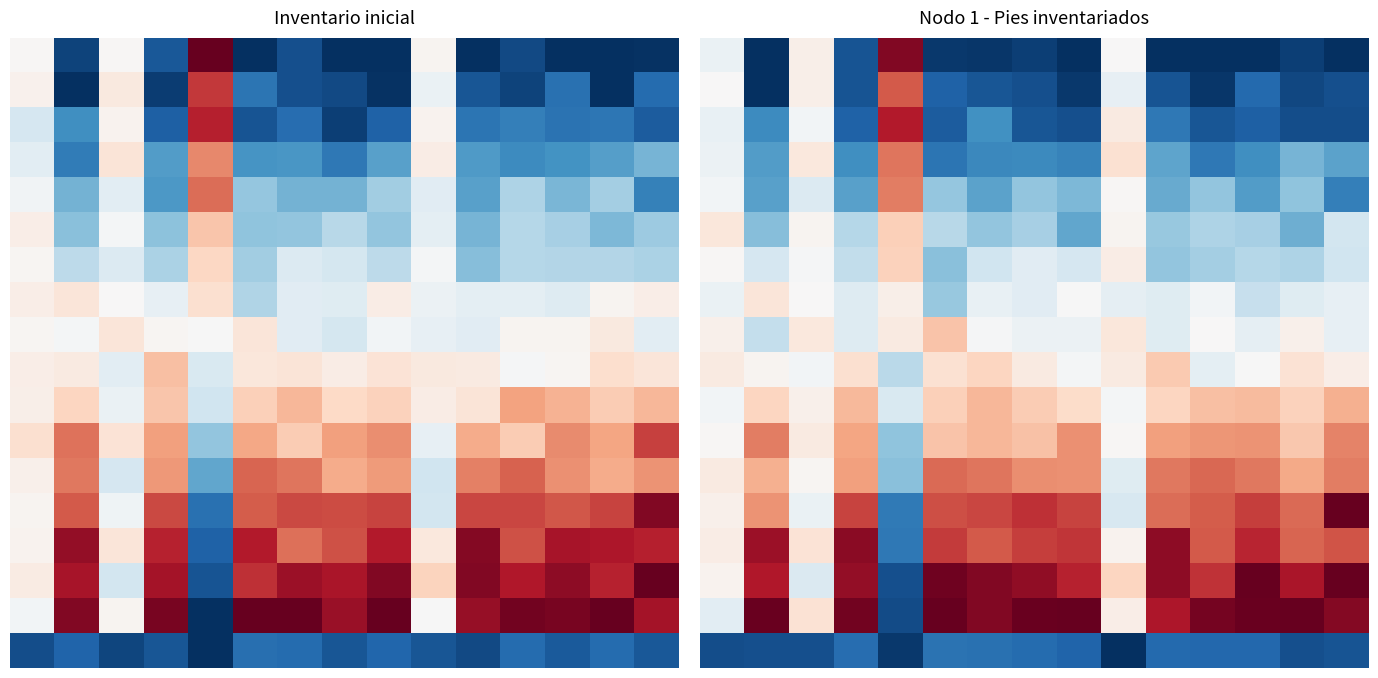

What is the maximum value shown in the chart?

1.0